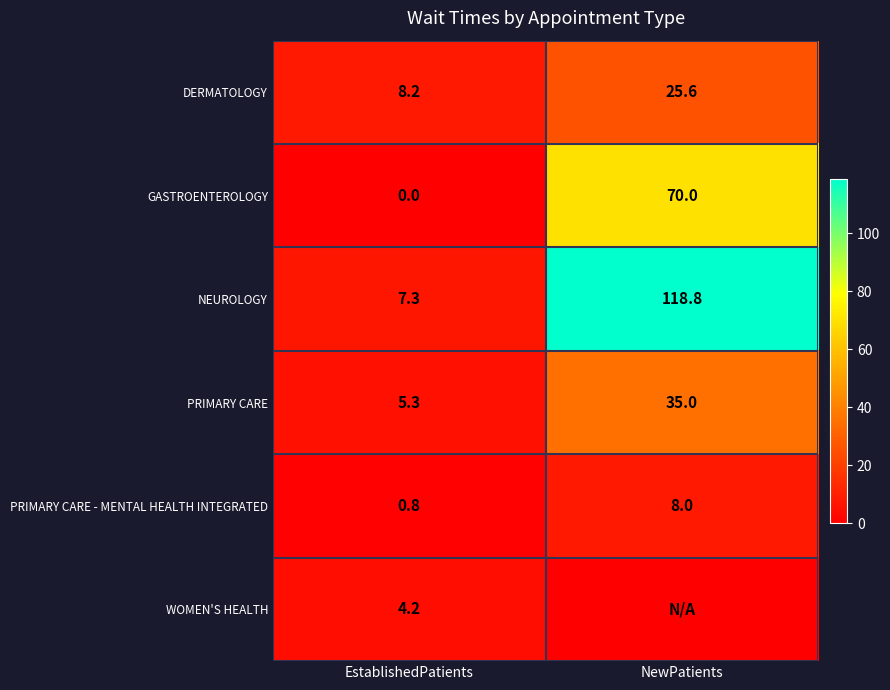

What is the total value across all series at NewPatients?

257.4